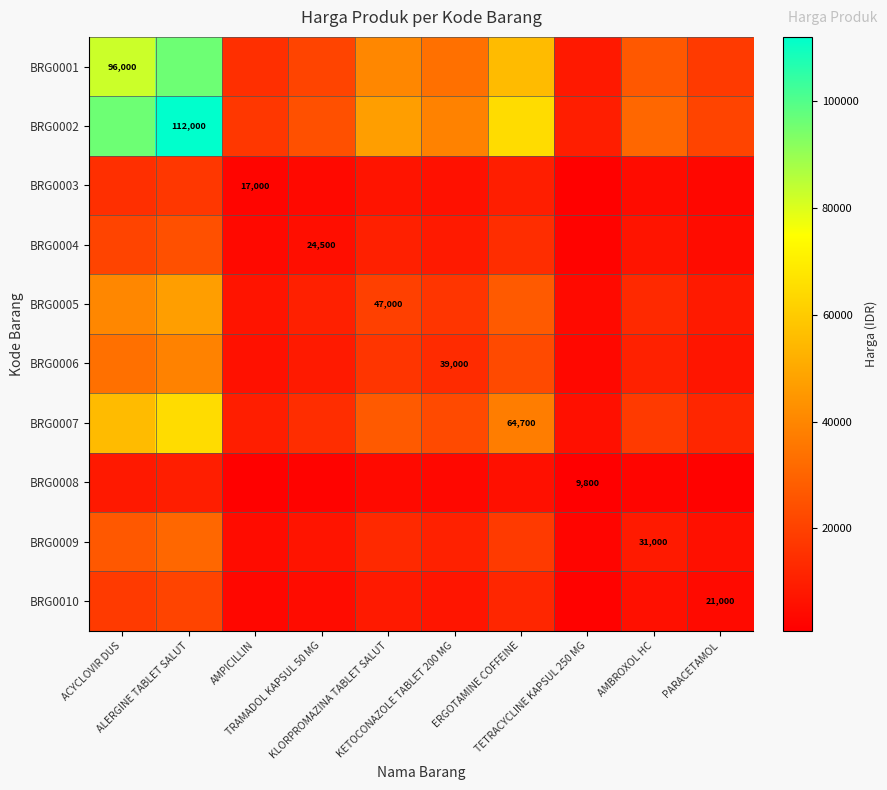

Read the BRG0008 value at TRAMADOL KAPSUL 50 MG.

2143.7